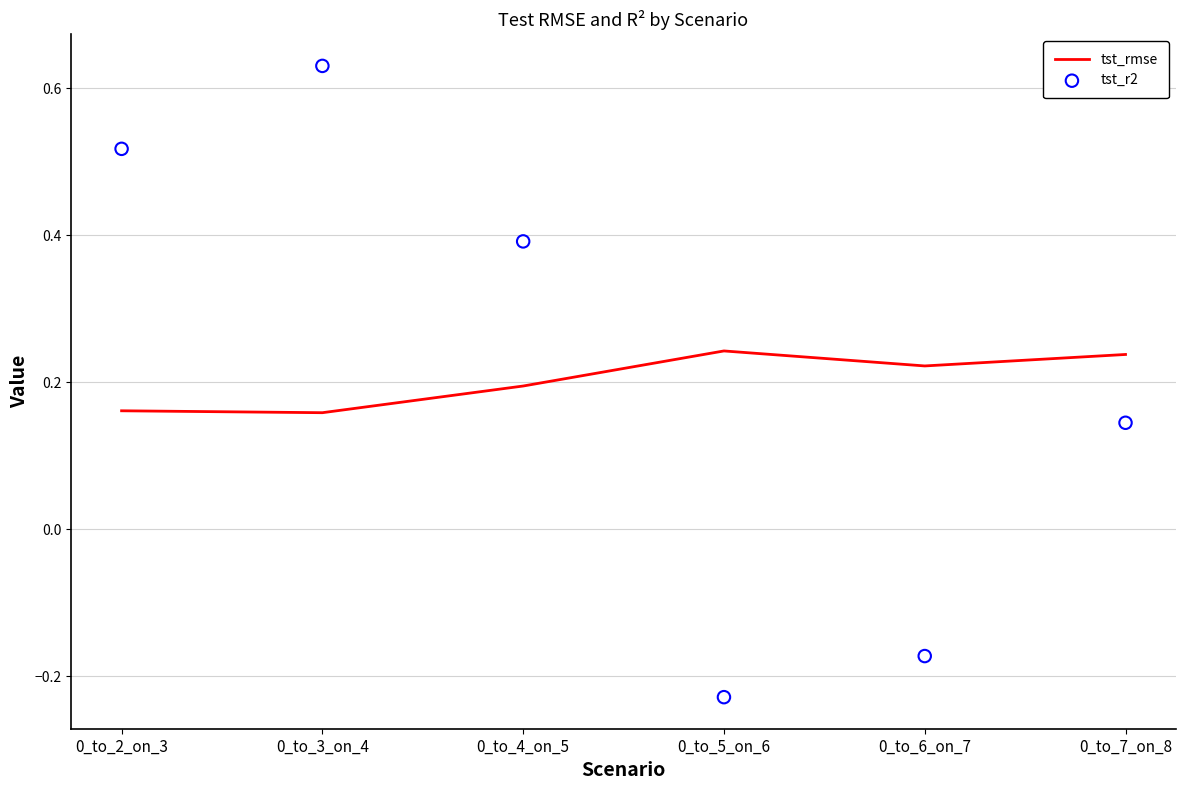

At how many categories does at least one series exceed 0?

6